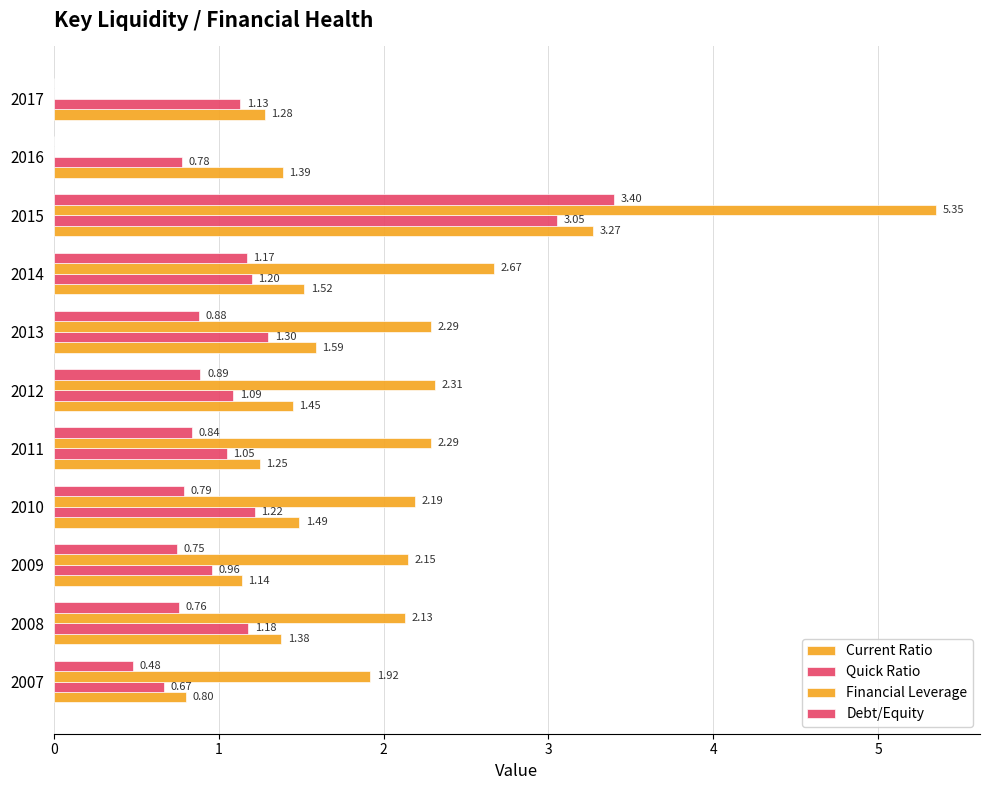

How many data points does each series have?

11